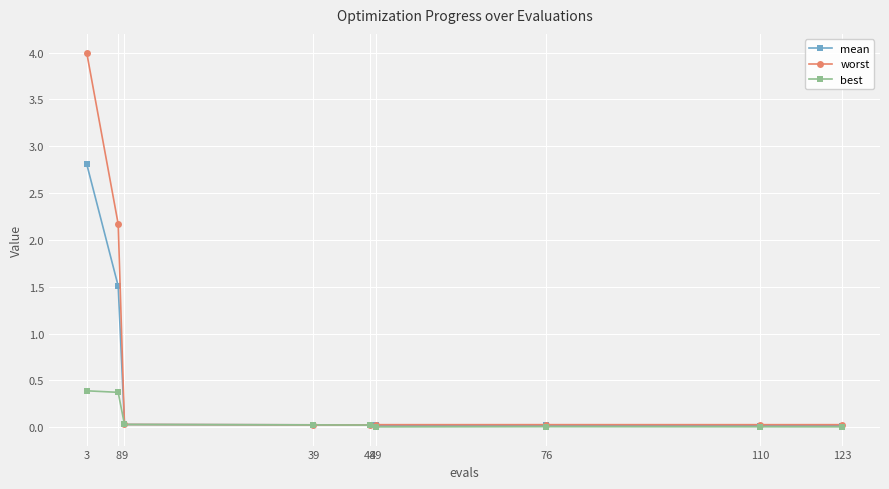

Which series has the widest spread of values?

worst